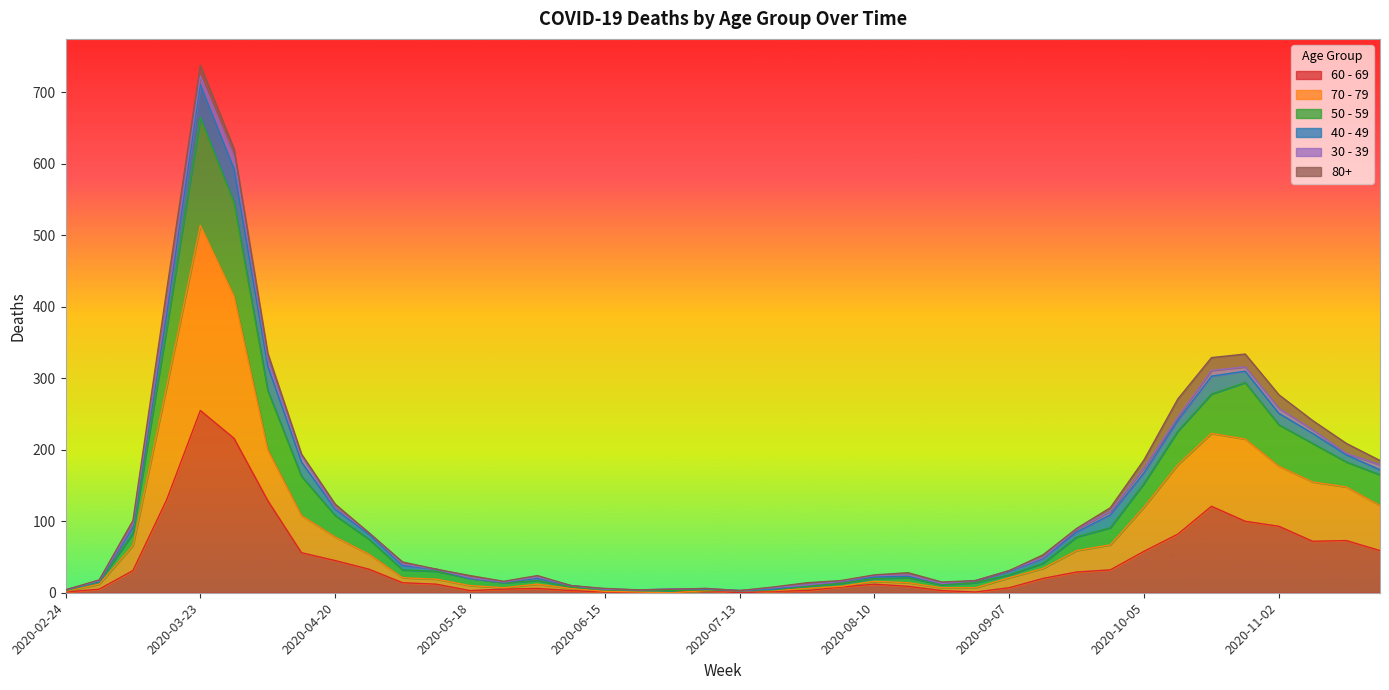

Is it true that 60 - 69 equals 1 at 2020-02-24?

True